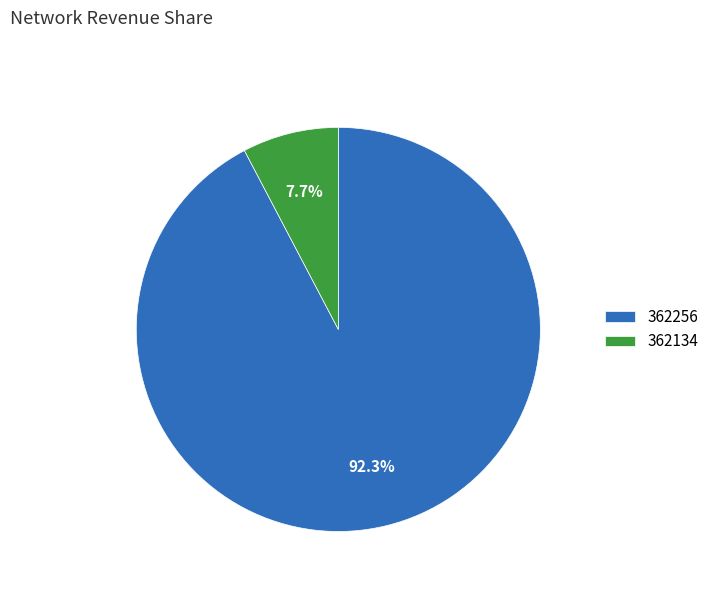

Is it true that 362256 is 92% of the pie?

True